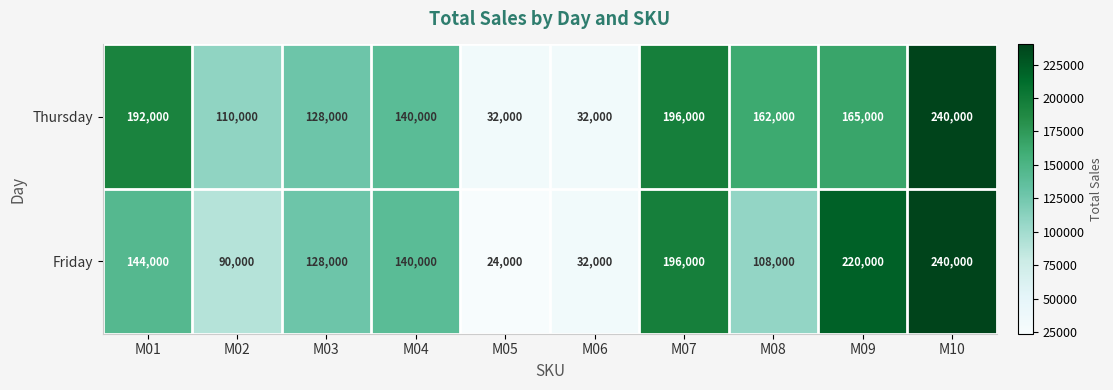

Which label corresponds to the largest value in the chart?

M10